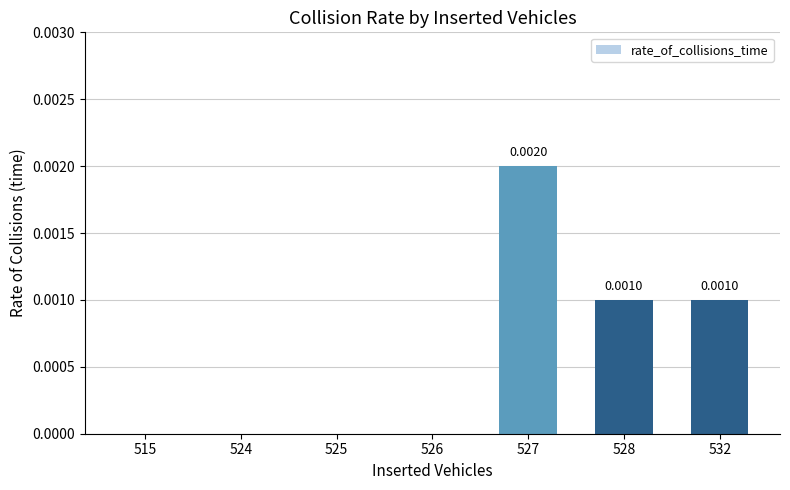

Which has a higher value, 532 or 524?

532